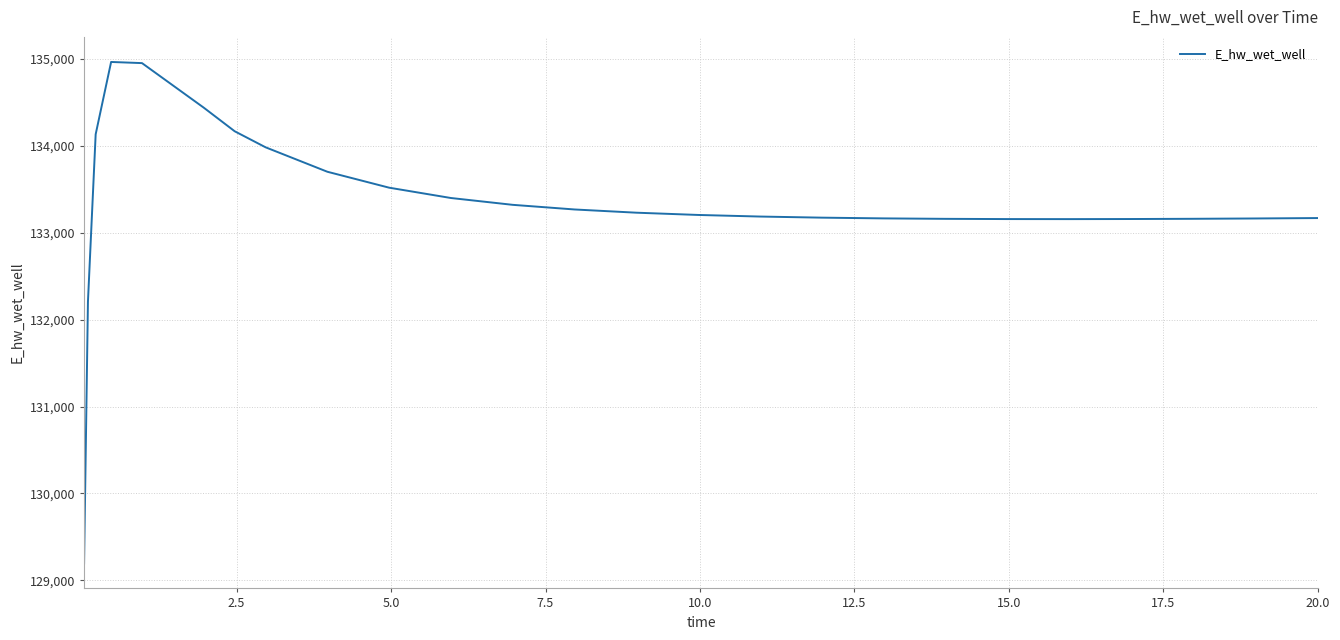

What is the maximum value shown in the chart?

134966.0